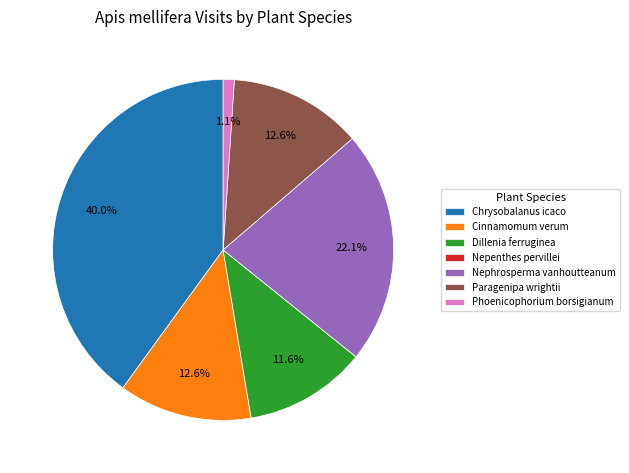

Is there a majority slice in this chart?

No